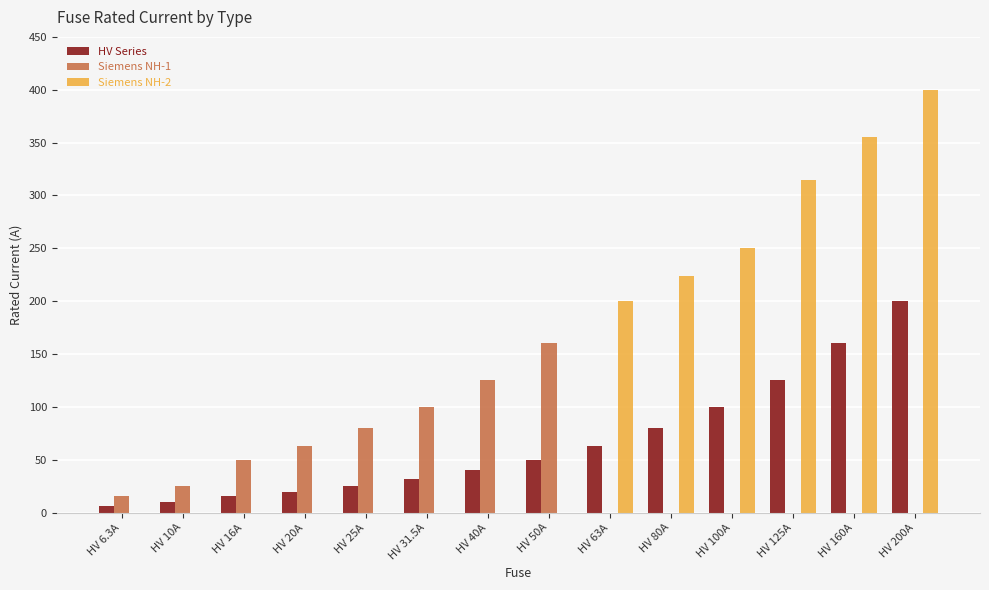

What is the sum of the HV Series values at HV 40A and HV 50A?

90.0